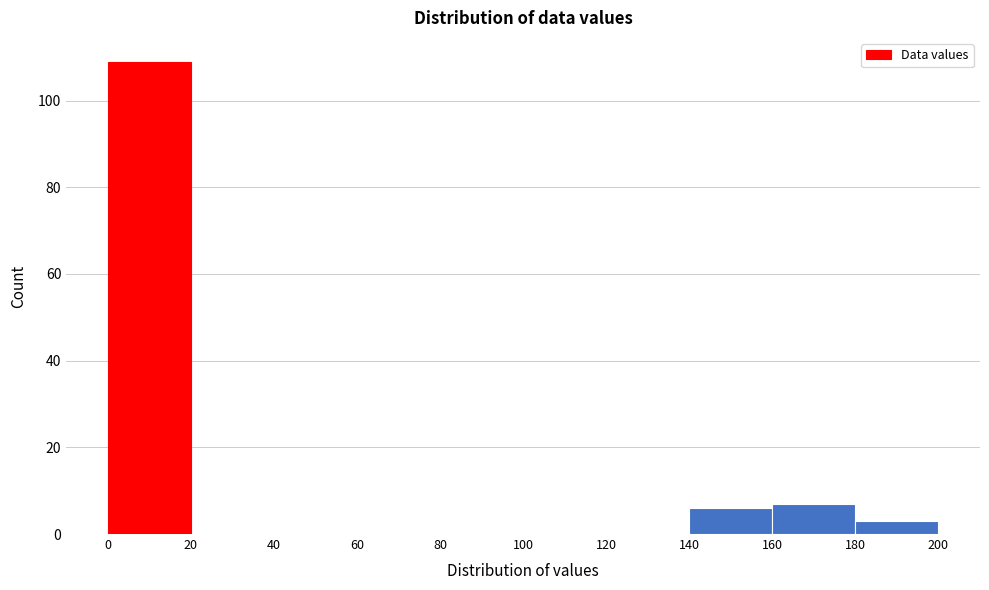

Reading left to right, transcribe this chart: for each bar, give the range it covers on the x-axis and its height. The values are not printed on the chart, so give them approximately, as read against the axis.

0 to 20: 110
20 to 40: 0
40 to 60: 0
60 to 80: 0
80 to 100: 0
100 to 120: 0
120 to 140: 0
140 to 160: 6
160 to 180: 8
180 to 200: 4